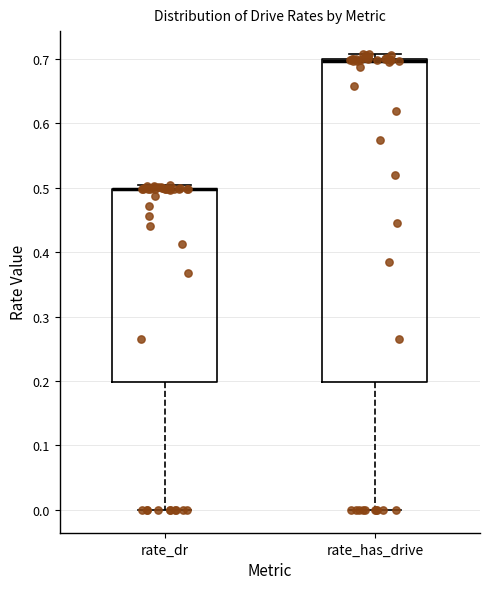

Reading left to right, transcribe this box plot: for each box, give where its median line is, the range the box spans, and where its two whiskers end, as read against the y-axis. The values are not printed on the chart, so give them approximately, as read against the axis.

rate_dr: median 0.50 (drawn on the box's upper edge), box 0.20 to 0.50, whiskers 0.00 to 0.50 (just above the box's upper edge)
rate_has_drive: median 0.70 (drawn on the box's upper edge), box 0.20 to 0.70, whiskers 0.00 to 0.71